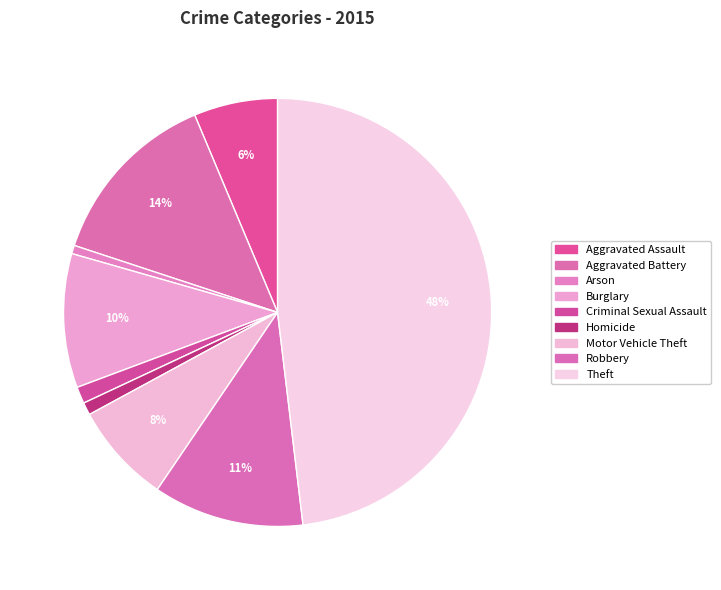

To the nearest percent, what is the average slice percentage?

11%